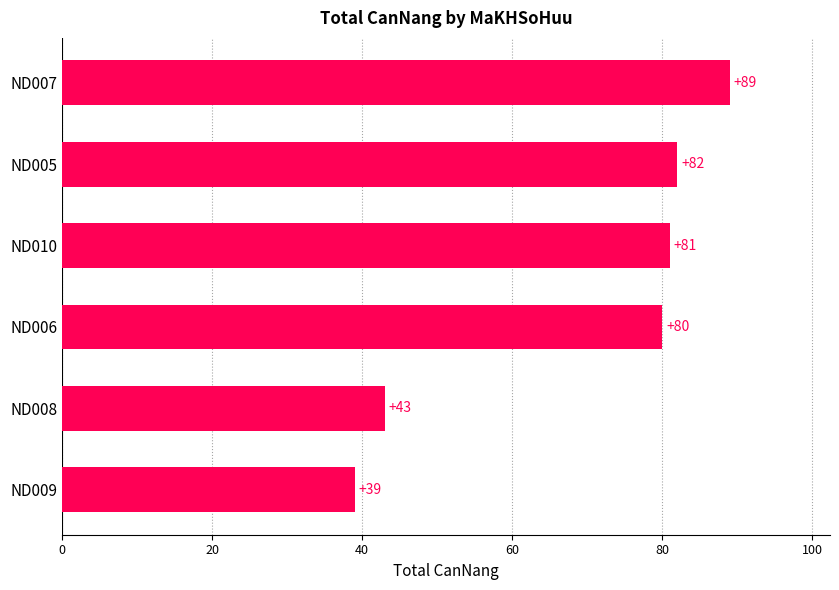

At which category does the chart reach its peak across all series?

ND007